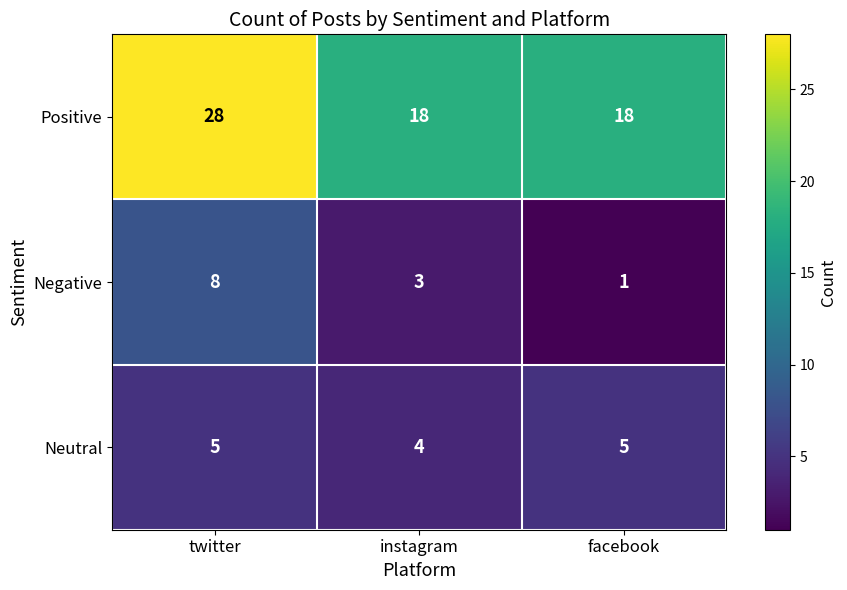

What is the spread (max minus min) of values at twitter?

23